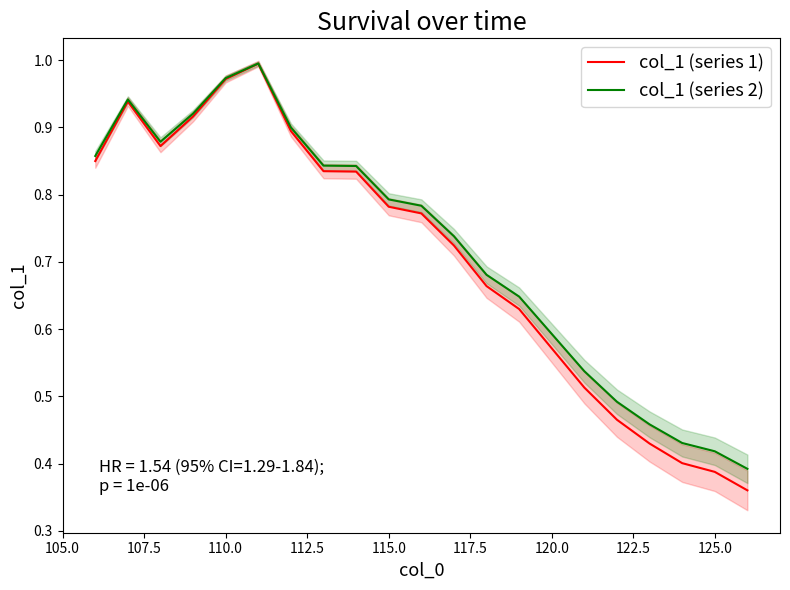

What are all the series names shown in the legend?

col_1 (series 1), col_1 (series 2)